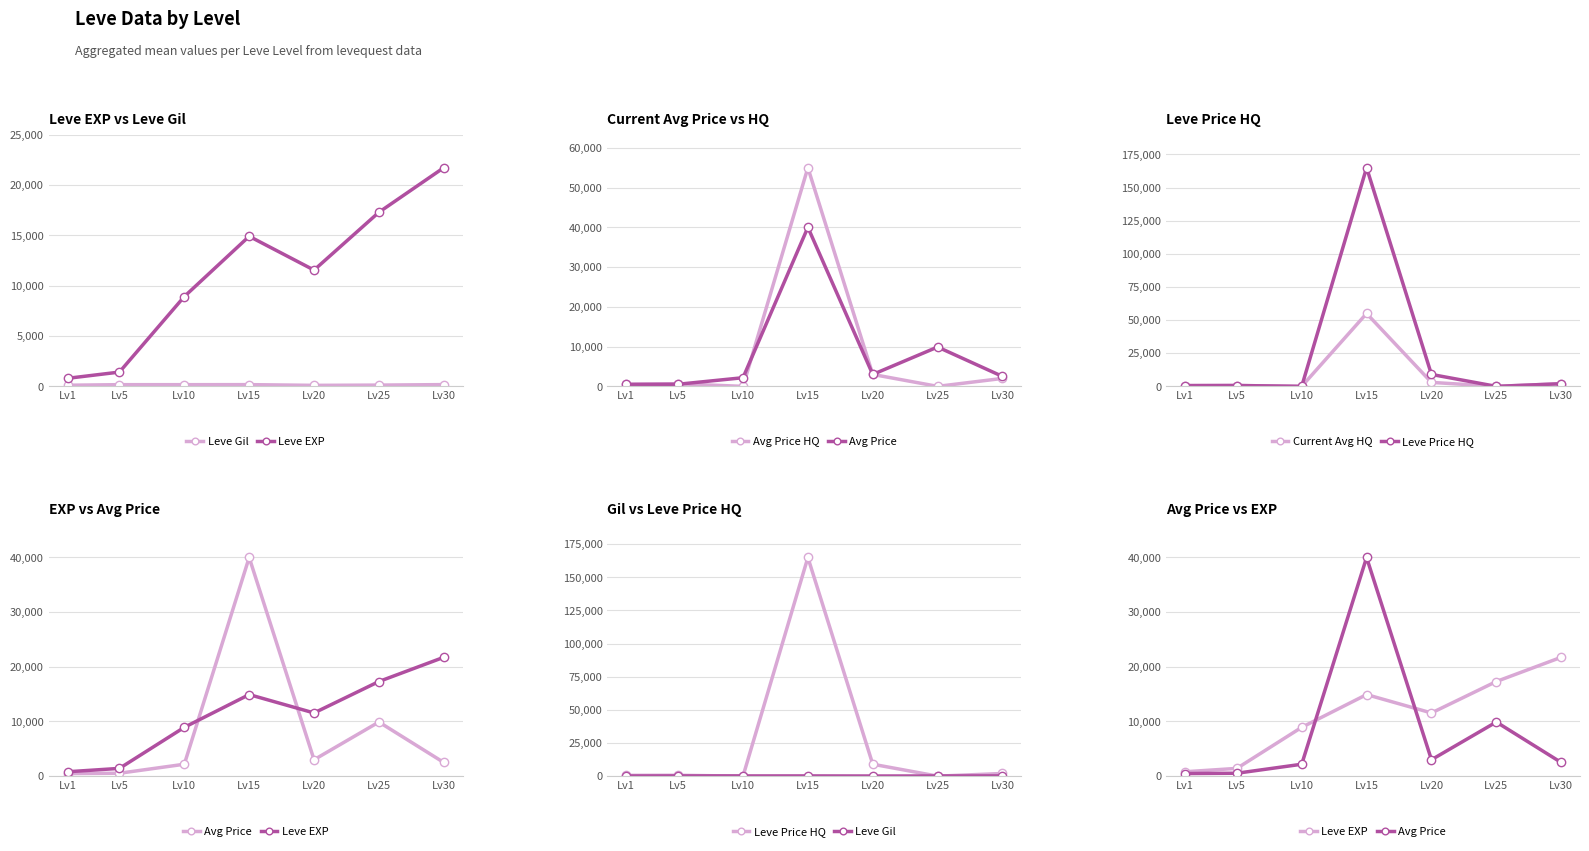

Reading left to right, list all the values displayed in this chart.

Leve Gil: 113.0	169.0	168.0	172.0	101.0	126.0	175.0
Leve EXP: 800.0	1420.0	8930.0	14920.0	11560.0	17310.0	21740.0
Avg Price HQ: 583.3	650.0	0.0	55000.0	3000.0	0.0	2000.0
Avg Price: 470.0	531.7	2178.4	40000.0	3000.0	9900.0	2500.0
Current Avg HQ: 583.3	650.0	0.0	55000.0	3000.0	0.0	2000.0
Leve Price HQ: 583.3	650.0	0.0	165000.0	9000.0	0.0	2000.0